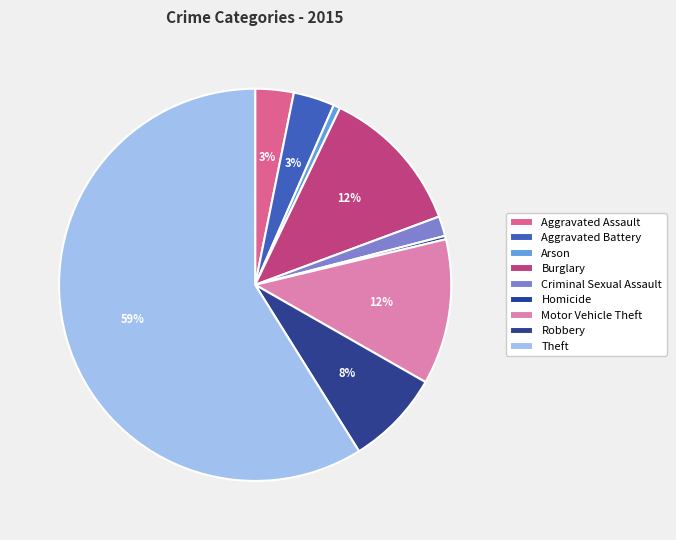

Which category has the biggest portion of the pie?

Theft